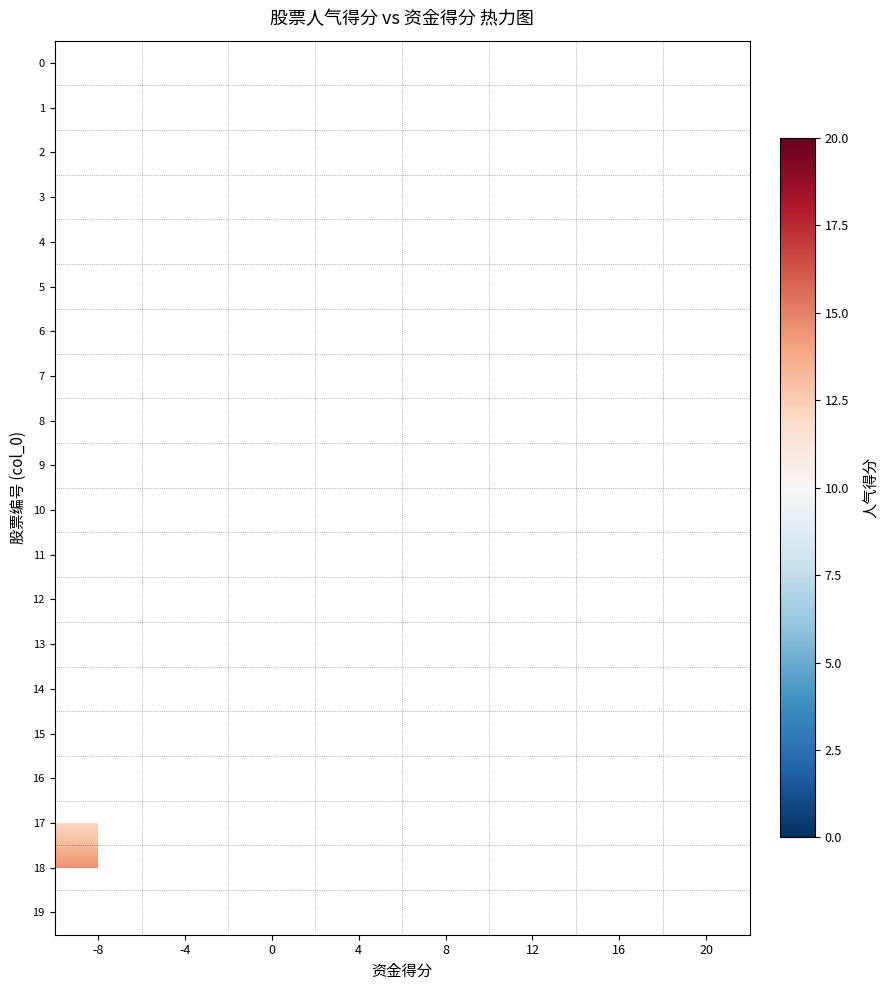

What is the minimum value for 18?

14.6